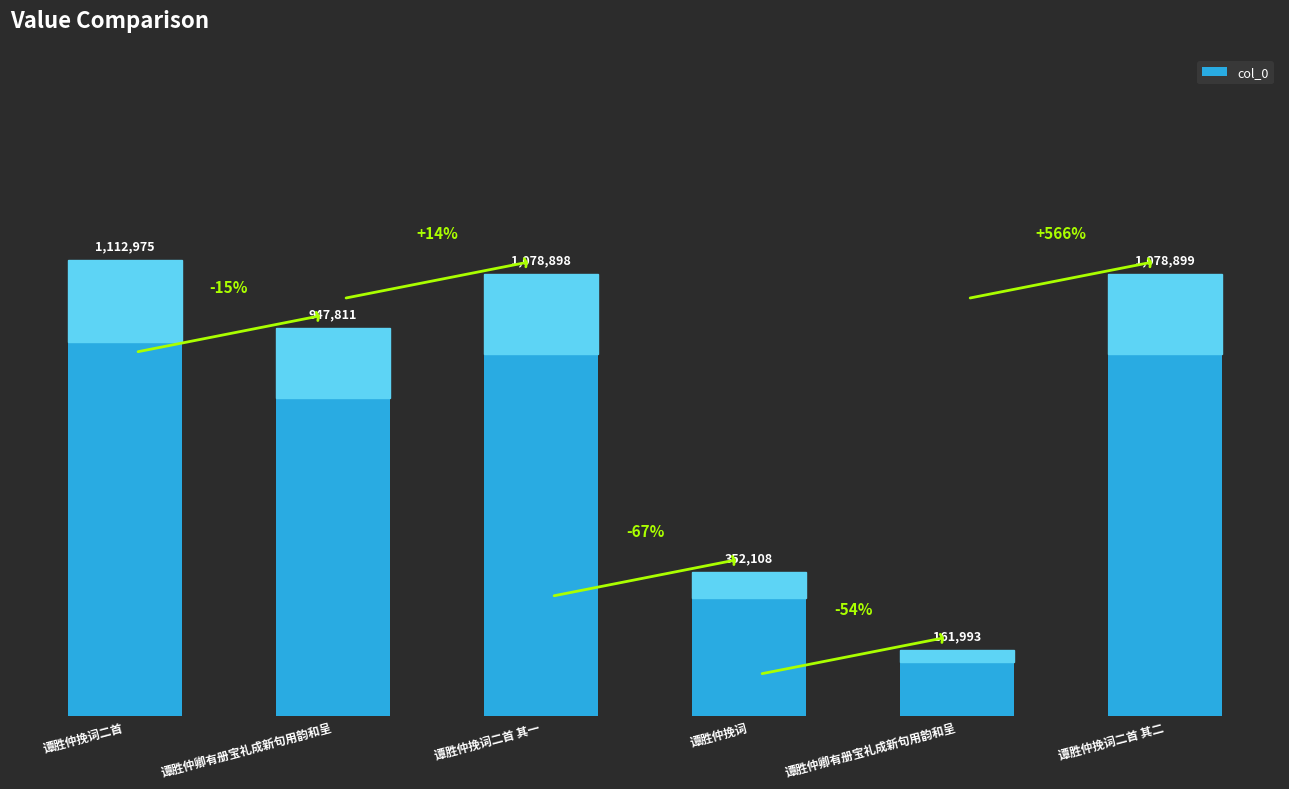

How many bars are there in total?

6